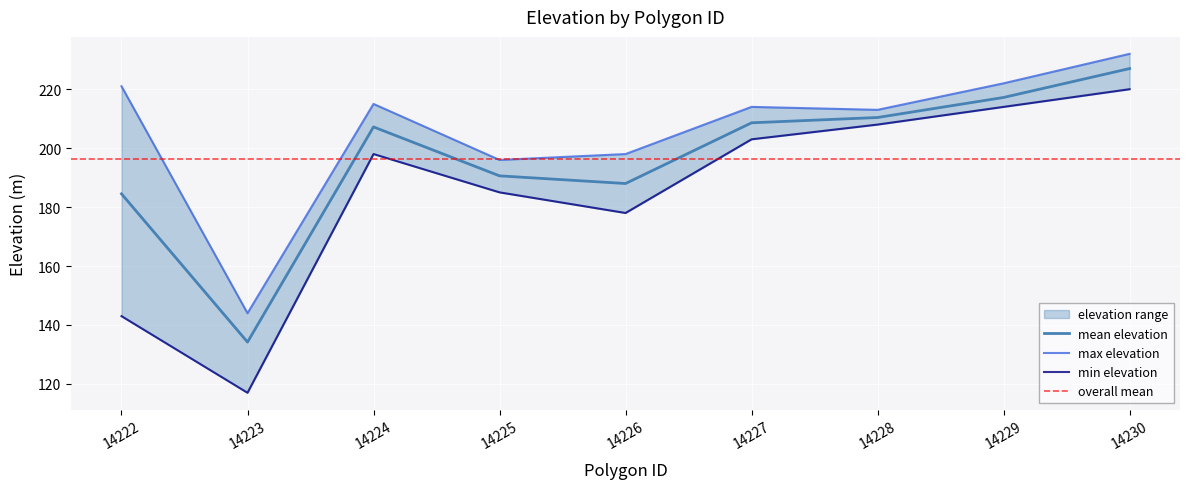

Which has a higher value, 14229 or 14223?

14229